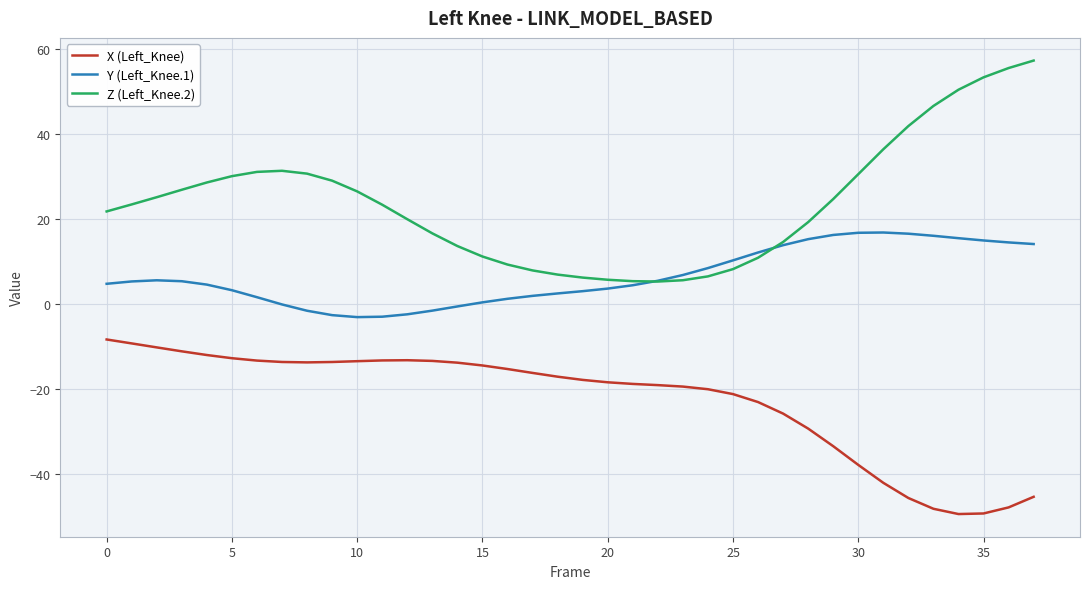

How many lines are shown in the chart?

3